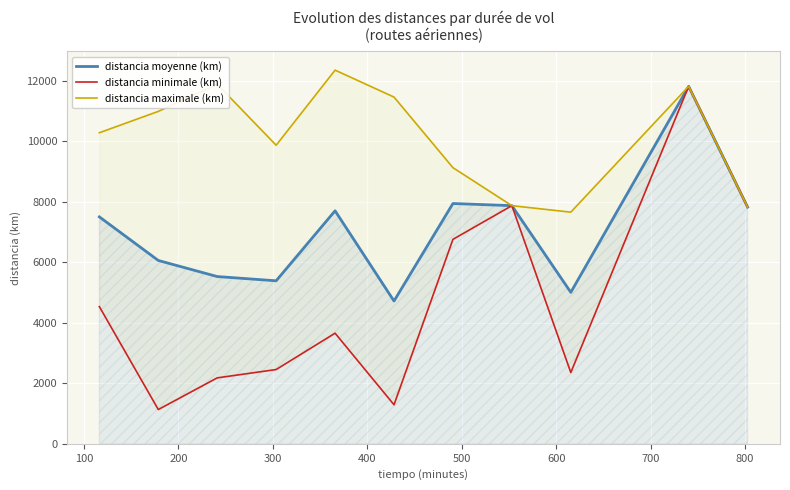

Is it true that distancia maximale (km) equals 6184.3 at 300?

False